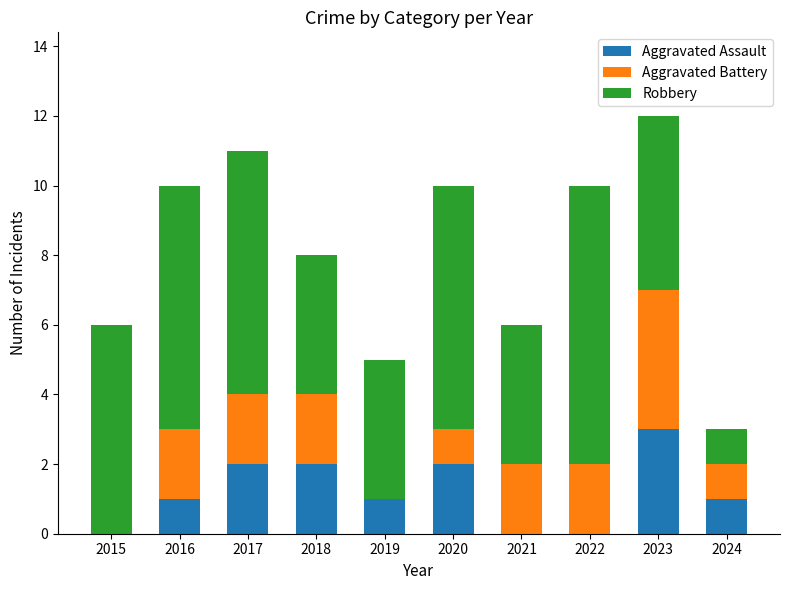

What is the total value across all series at 2022?

10